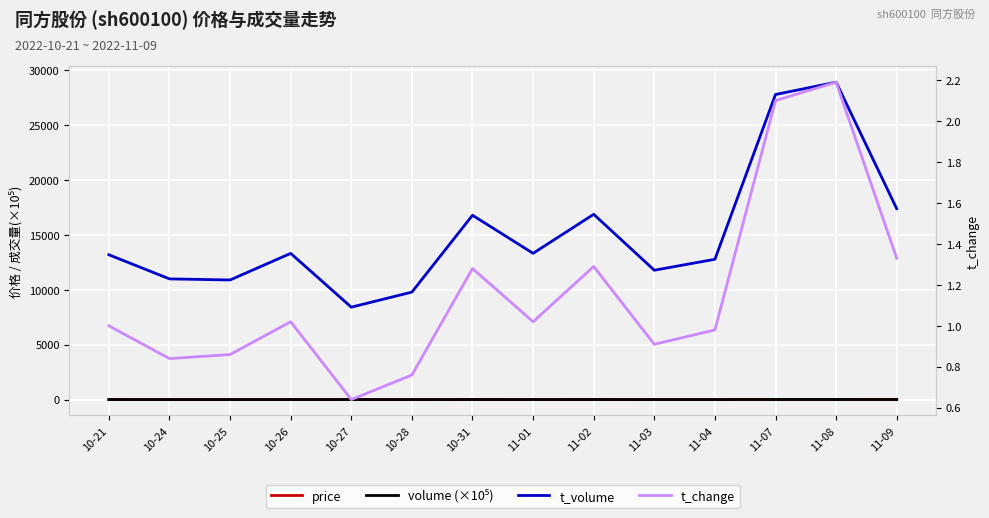

Reading right to left, what are all the values shown in this chart?

price: 4.4	4.5	4.4	4.4	4.4	4.5	4.5	4.4	4.3	4.4	4.5	4.3	4.3	4.5
volume (×10⁵): 3.9	6.5	6.2	2.9	2.7	3.8	3.0	3.8	2.3	1.9	3.0	2.6	2.5	3.0
t_volume: 17394.0	28921.0	27800.0	12784.0	11787.0	16883.0	13327.0	16796.0	9794.0	8421.0	13323.0	10900.0	10997.0	13196.0
t_change: 1.3	2.2	2.1	1.0	0.9	1.3	1.0	1.3	0.8	0.6	1.0	0.9	0.8	1.0